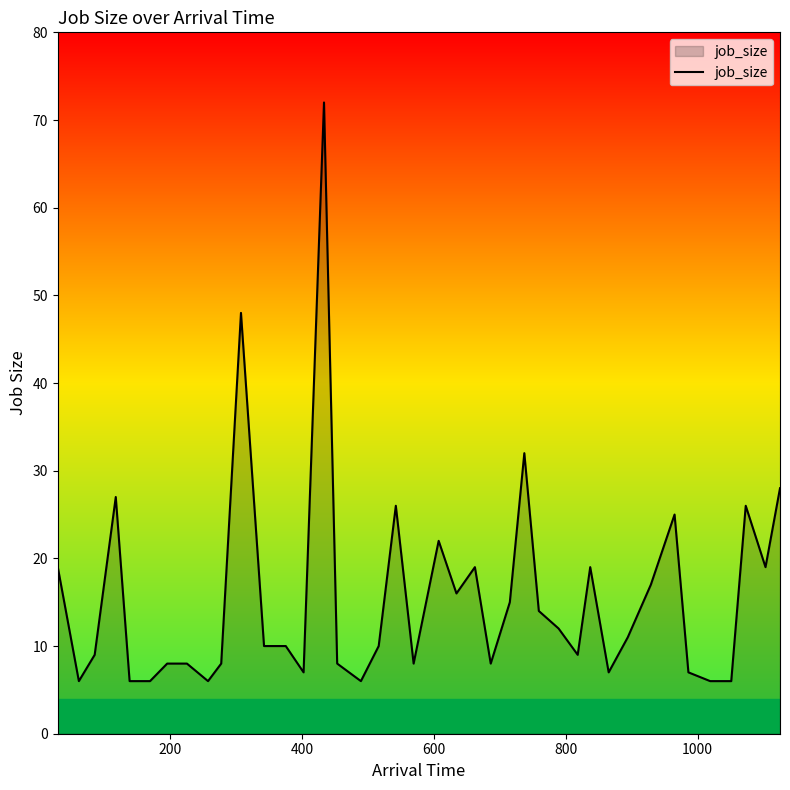

What is the difference between the maximum and minimum values?

66